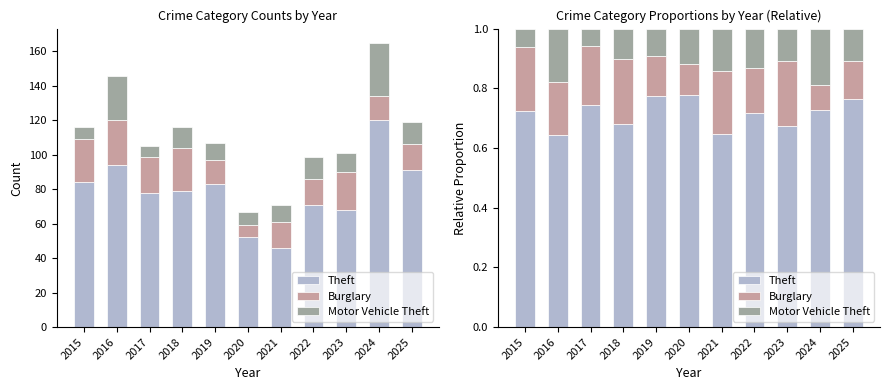

At which label does Theft reach its minimum?

2016